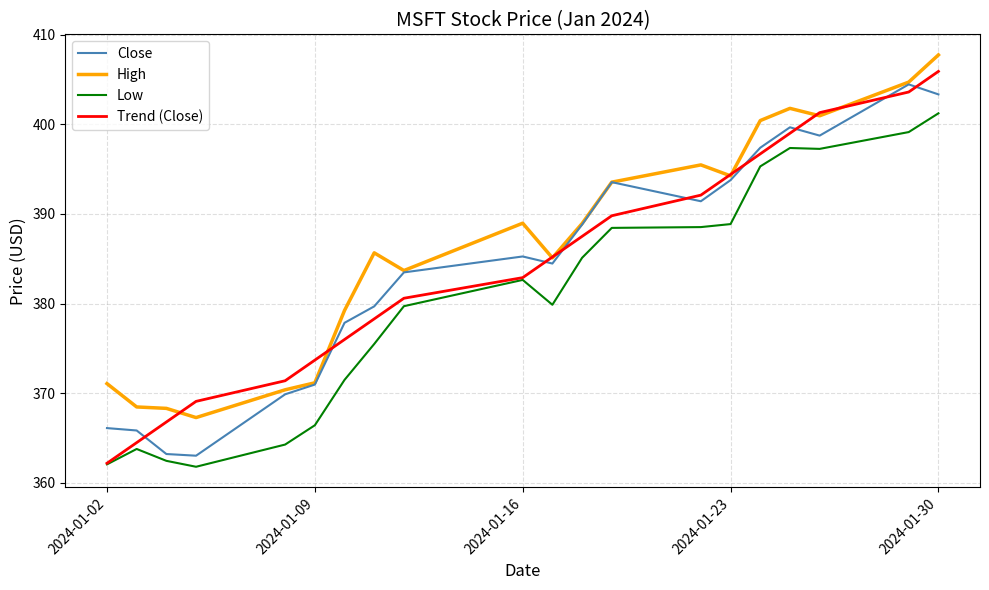

What is the maximum value for Close?

404.5